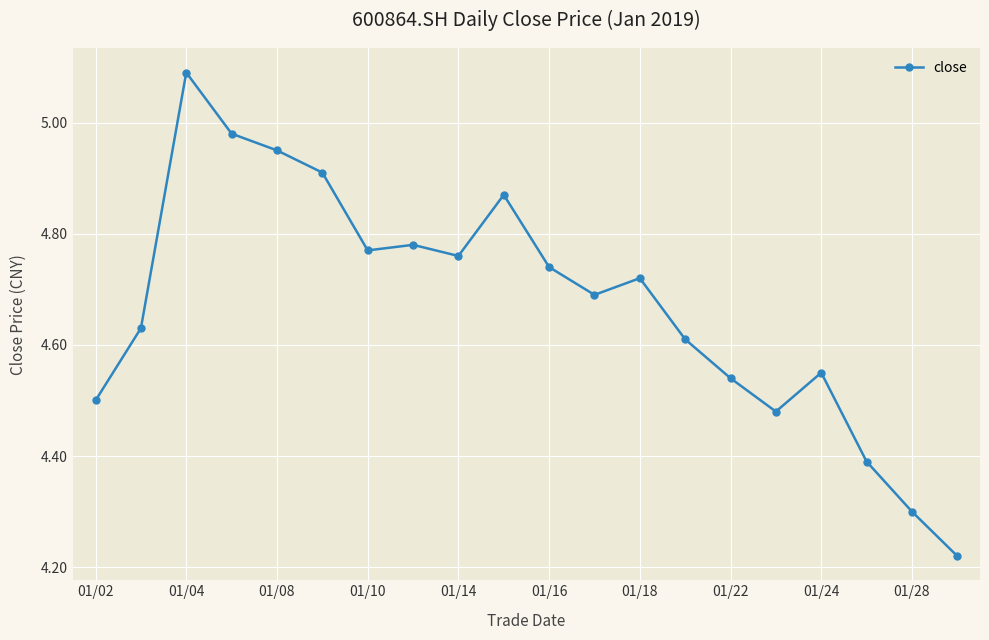

Does the chart display data point markers on the line(s)?

Yes